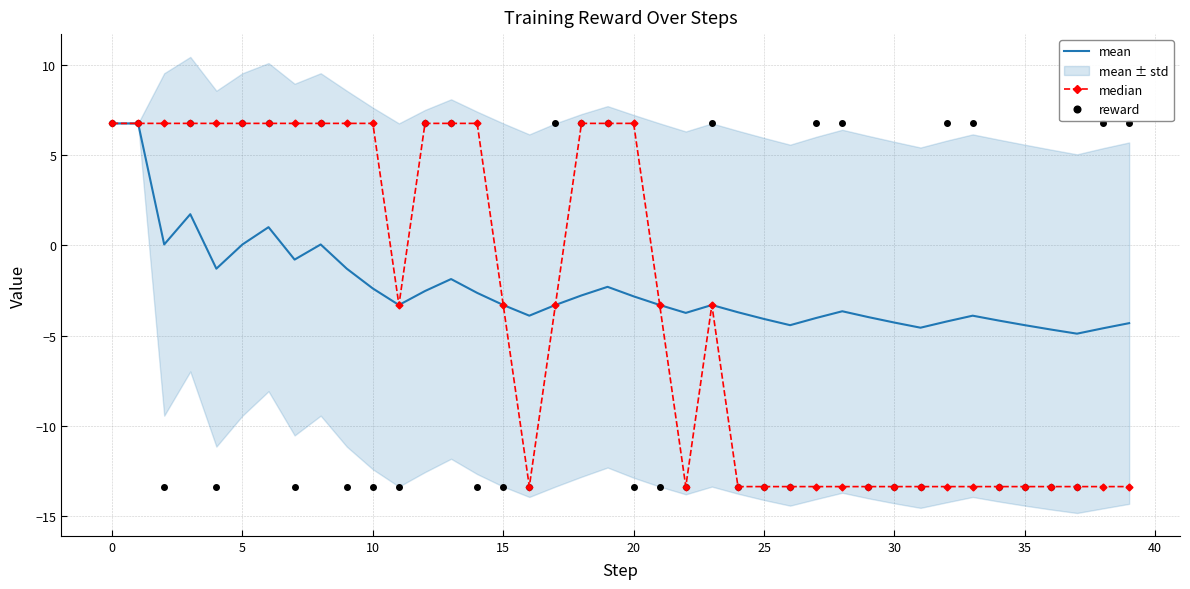

Which label corresponds to the smallest value in the chart?

16